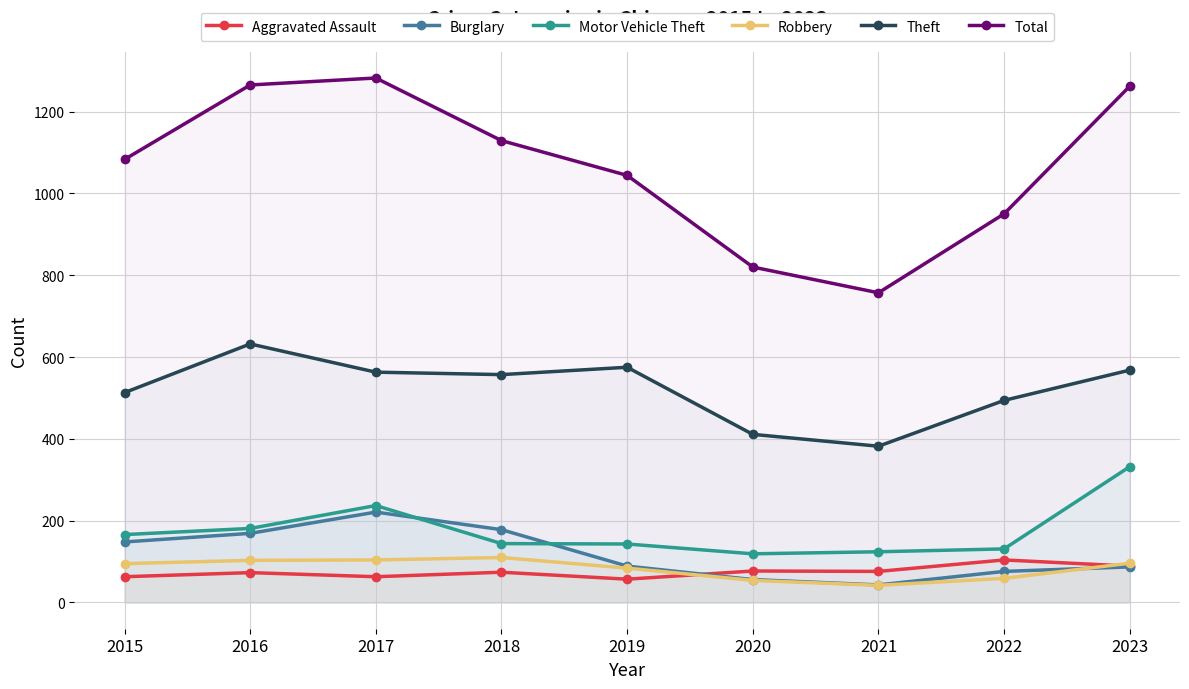

How many distinct data groups are displayed?

6